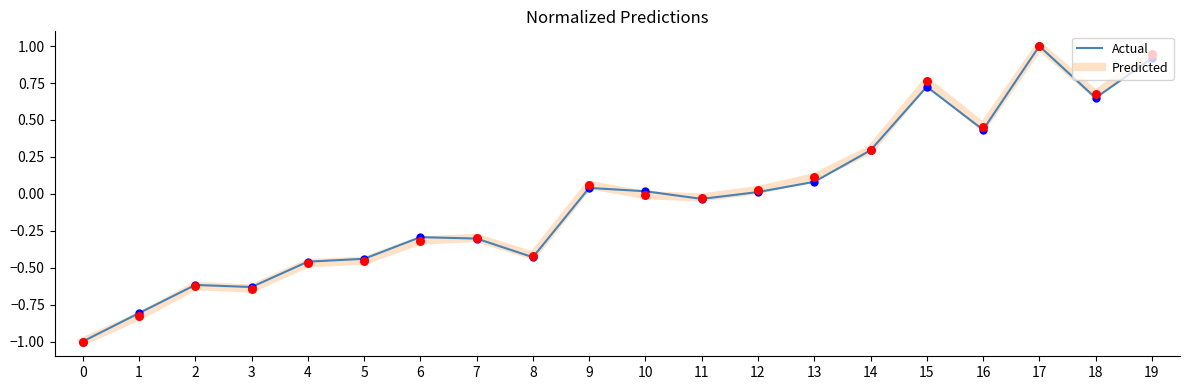

What are all the series names shown in the legend?

Actual, Predicted